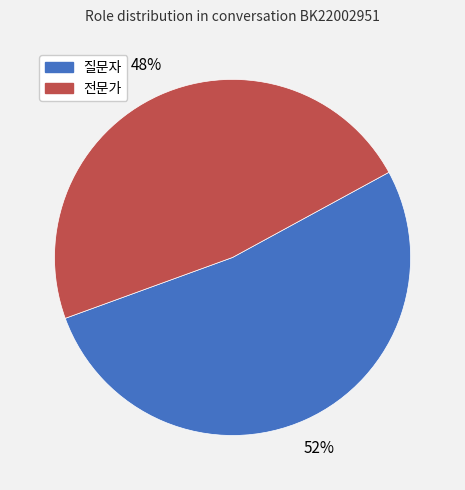

How many slices are in this pie chart?

2